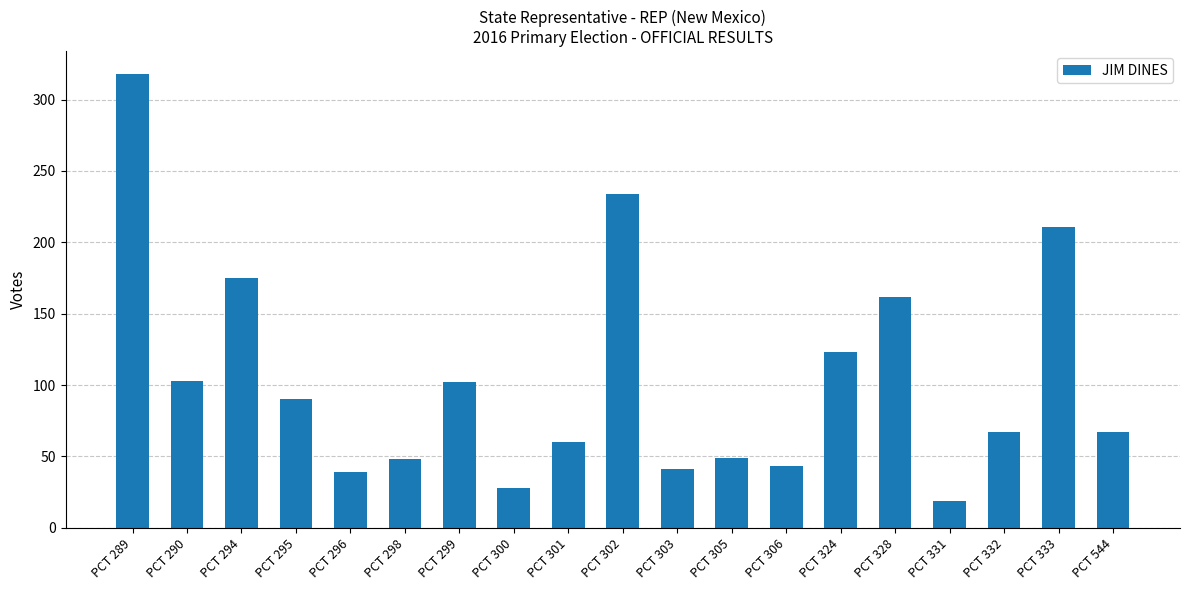

What is the value of the 8th bar from the left?

28